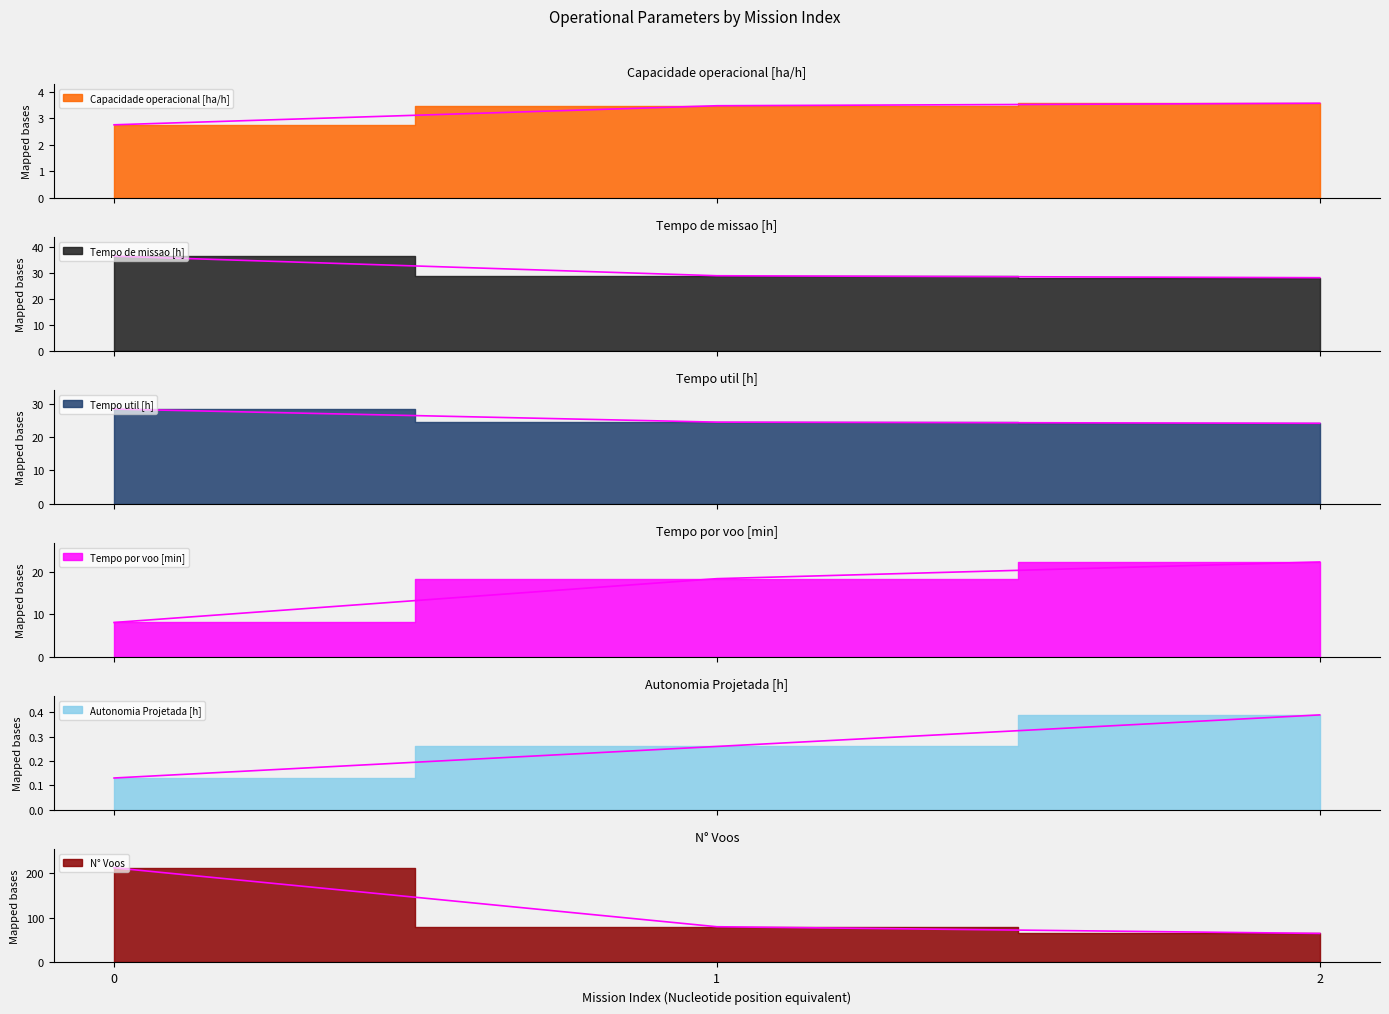

Which series has the widest spread of values?

N° Voos